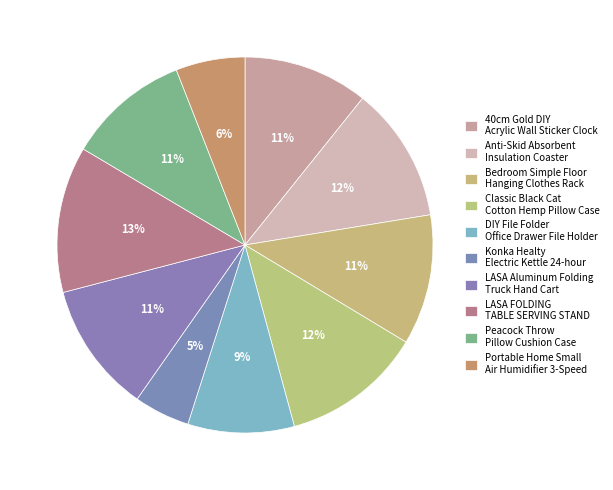

Is the sum of Portable Home Small Air Humidifier 3-Speed and 40cm Gold DIY Acrylic Wall Sticker Clock greater than half?

No